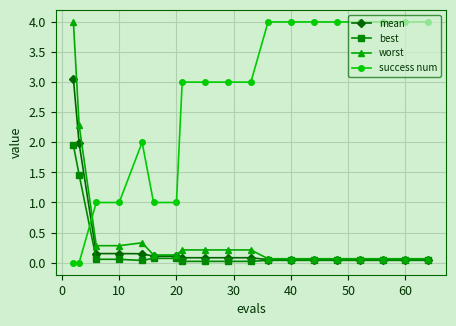

After their last crossing, which series has the higher values: success num or best?

success num